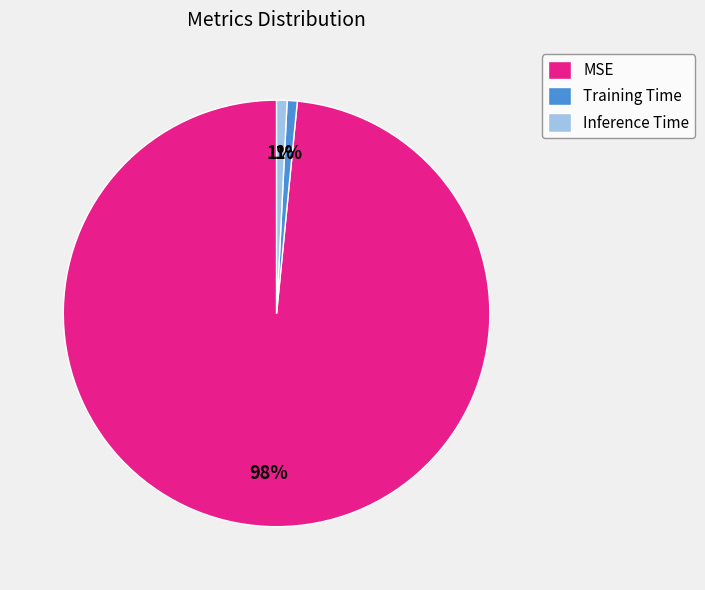

True or false: Inference Time accounts for 1% of the total.

True